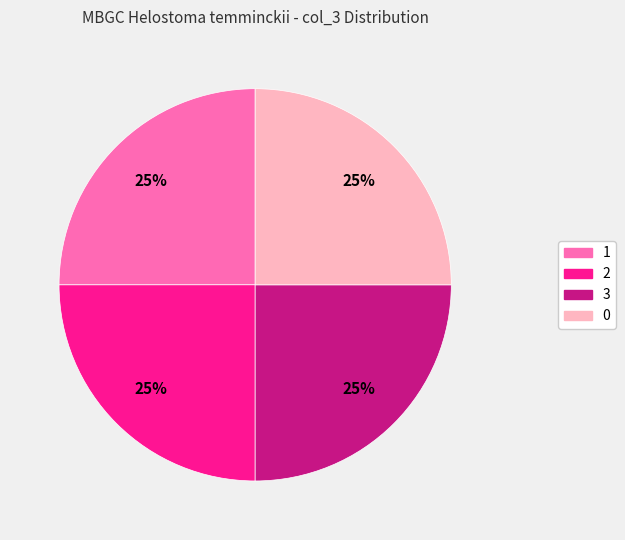

To the nearest percent, what is the average slice percentage?

25%